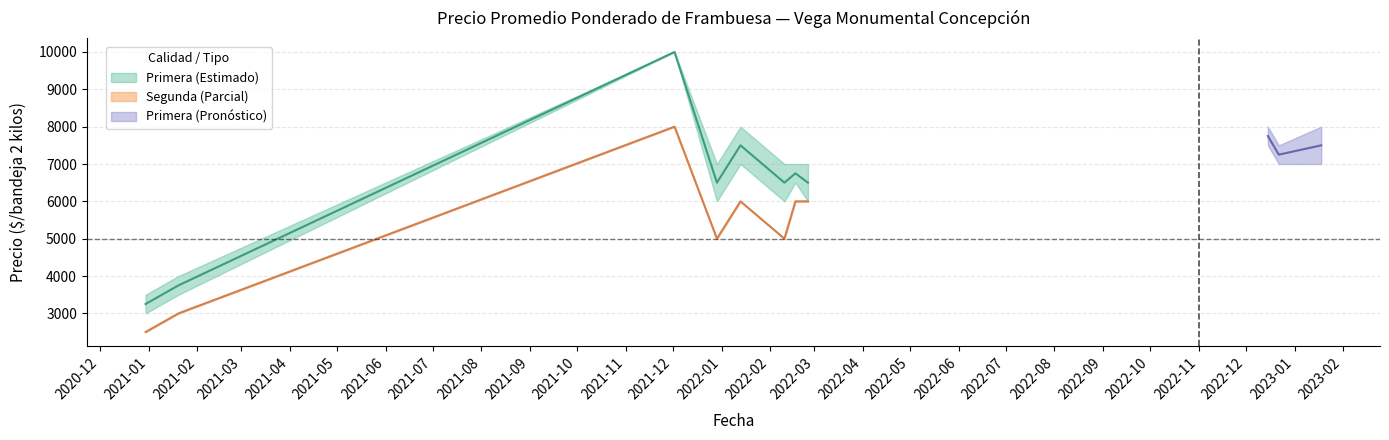

True or false: Segunda and Primera cross at least once.

False